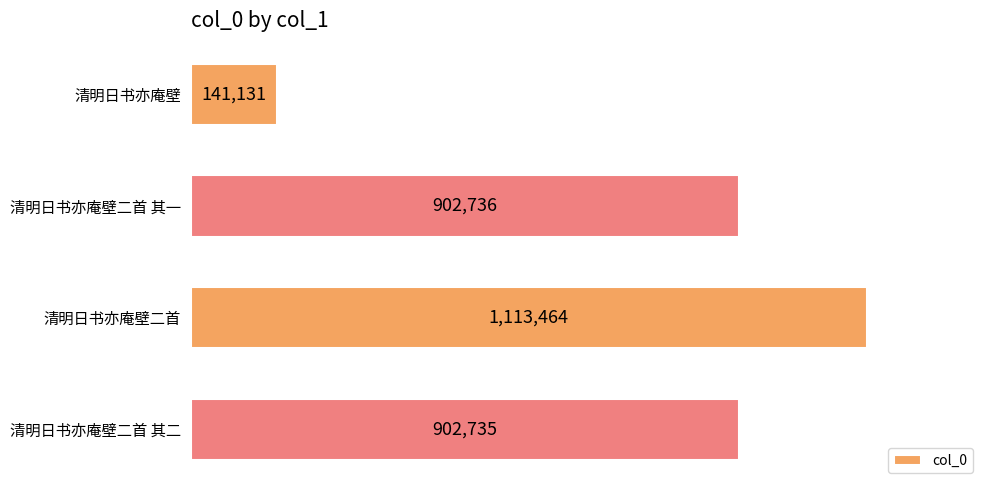

What is the minimum value shown in the chart?

141131